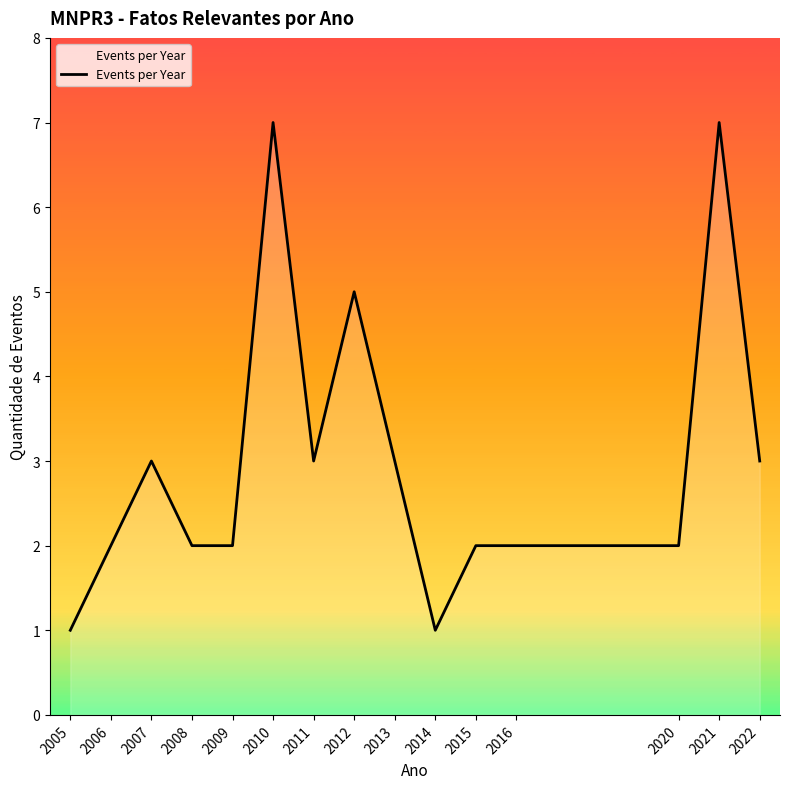

Approximately how many times larger is the value at 2020 compared to 2015?

1.0